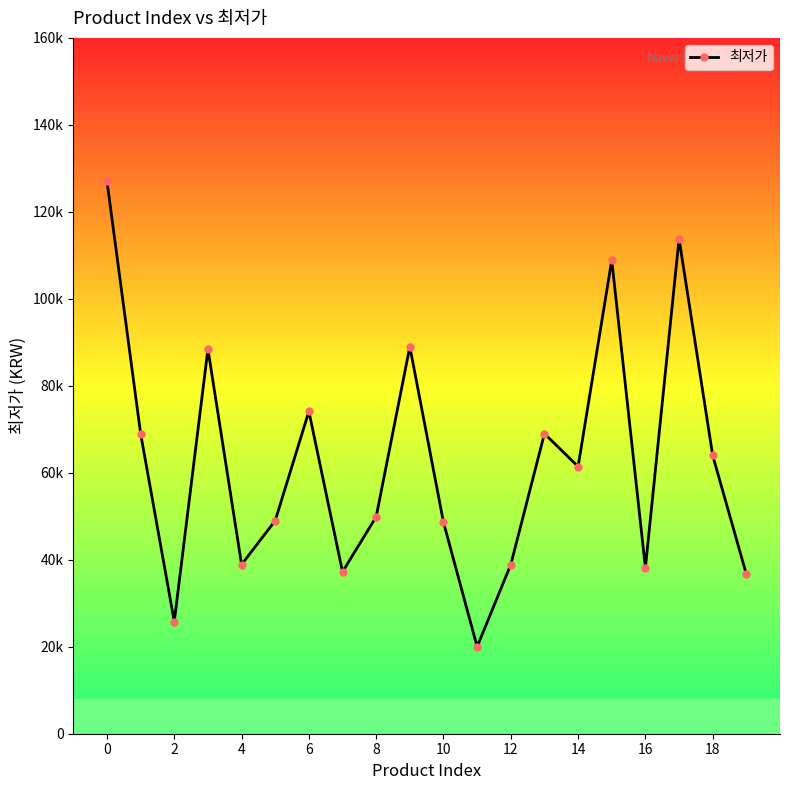

Does the chart display data point markers on the line(s)?

Yes